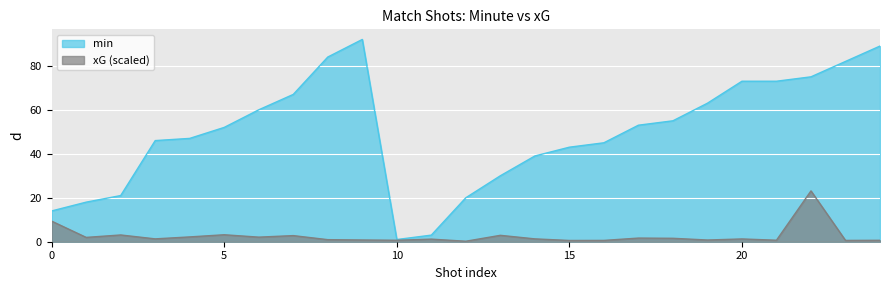

Is the value of min at 13 greater than the value of xG at 5?

Yes